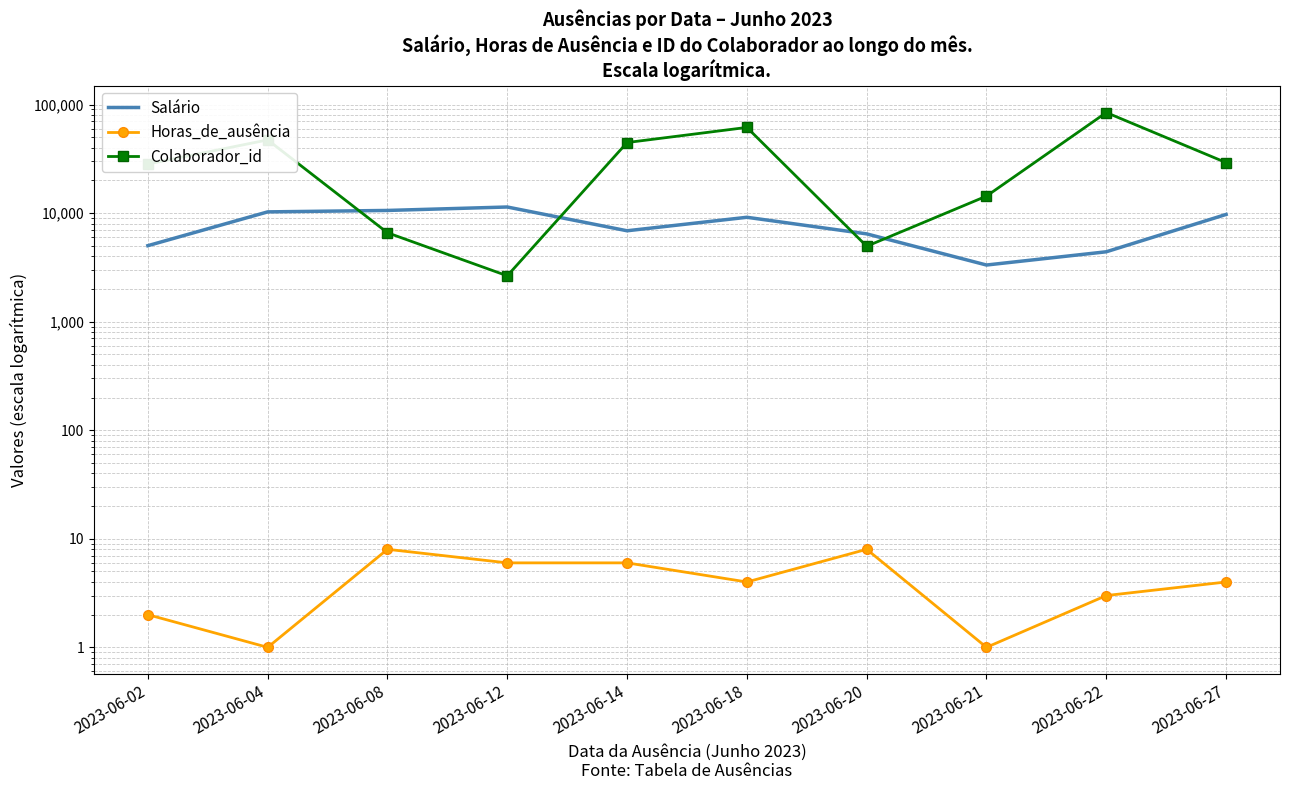

Where does the Colaborador_id series first go above 29176?

2023-06-04